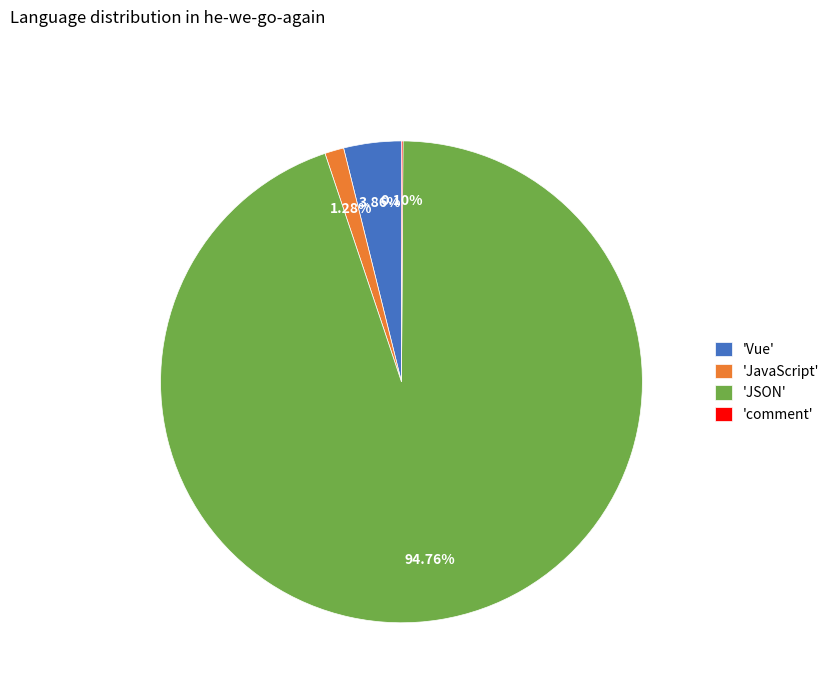

Which slice is the largest?

'JSON'